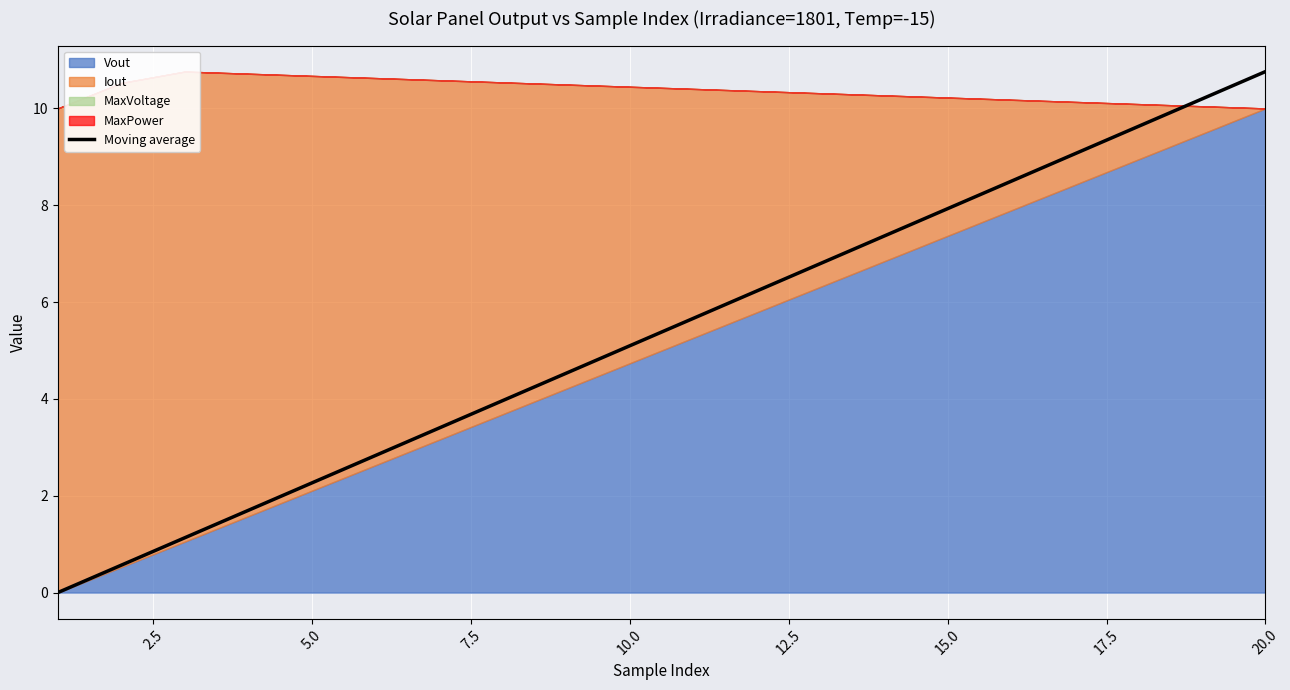

How many lines are shown in the chart?

1